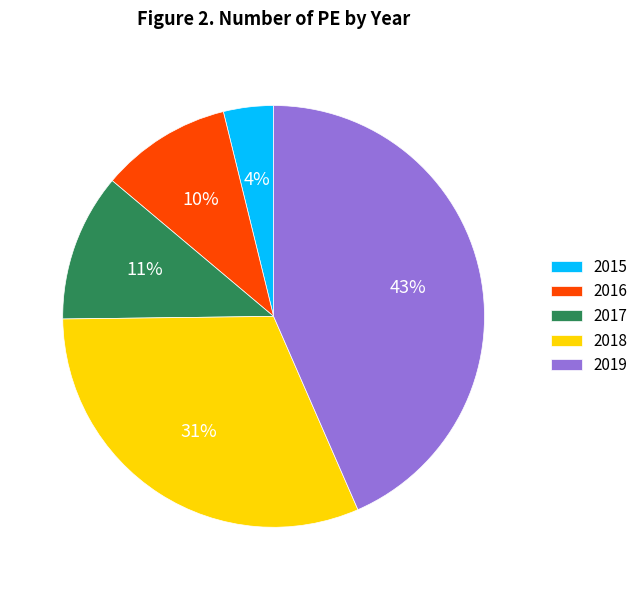

To the nearest percent, what is the average slice percentage?

20%